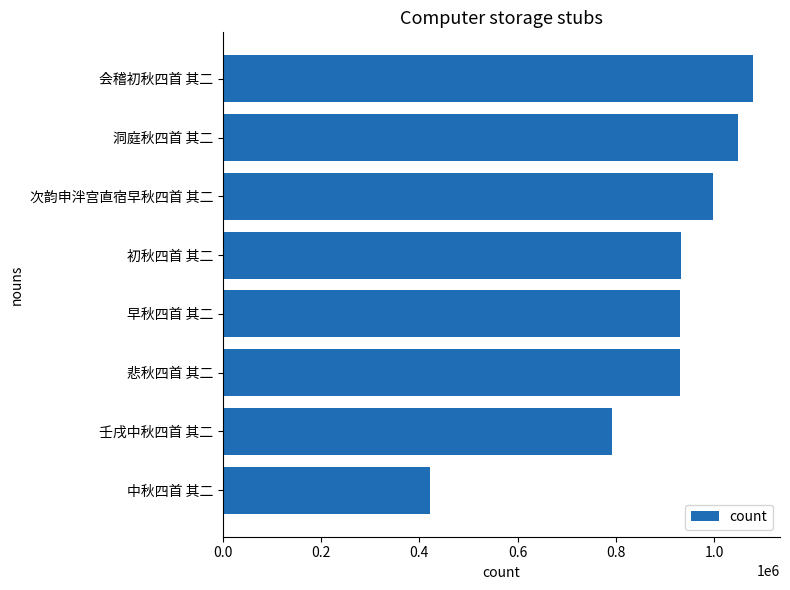

What value does the data have at 悲秋四首 其二?

930021